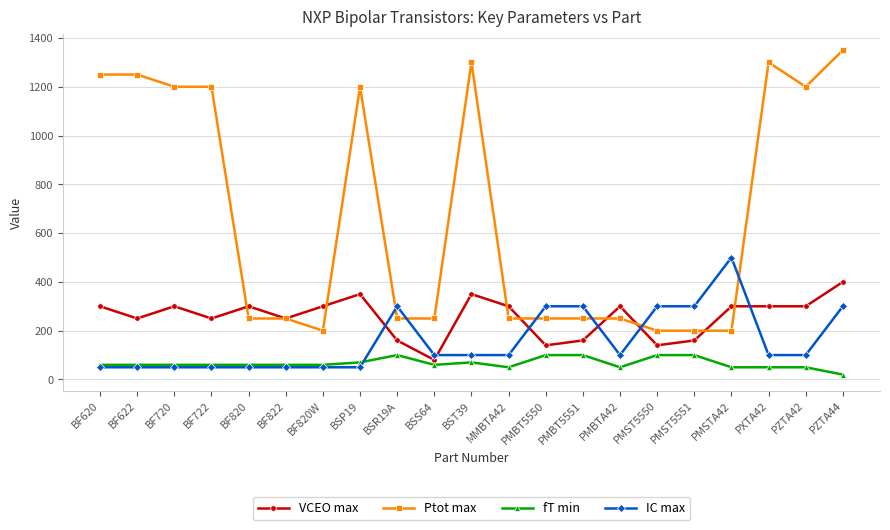

Count the number of data series in this chart.

4